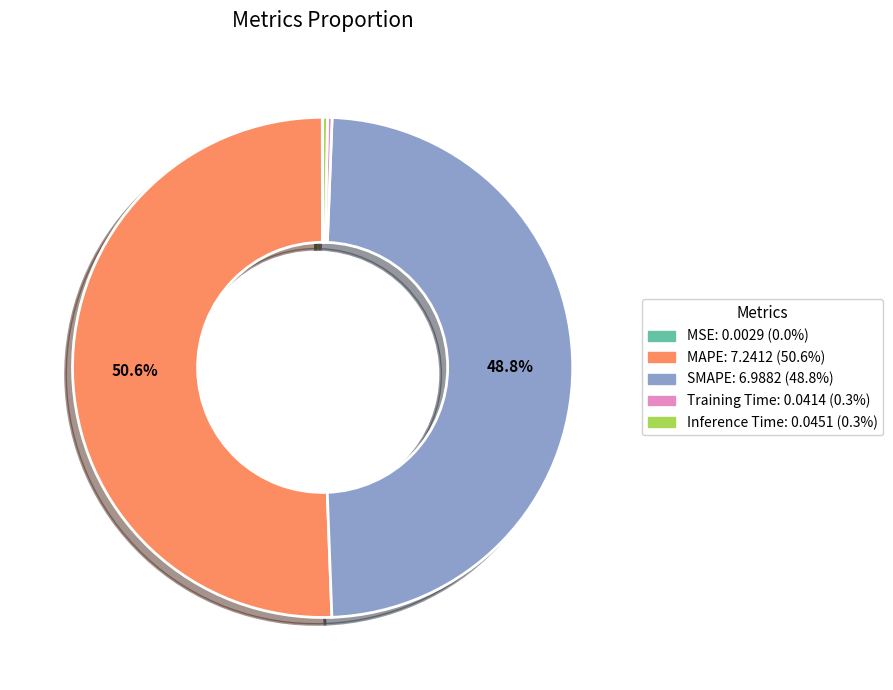

To the nearest percent, what is the difference between the Inference Time and SMAPE slice percentages?

48%